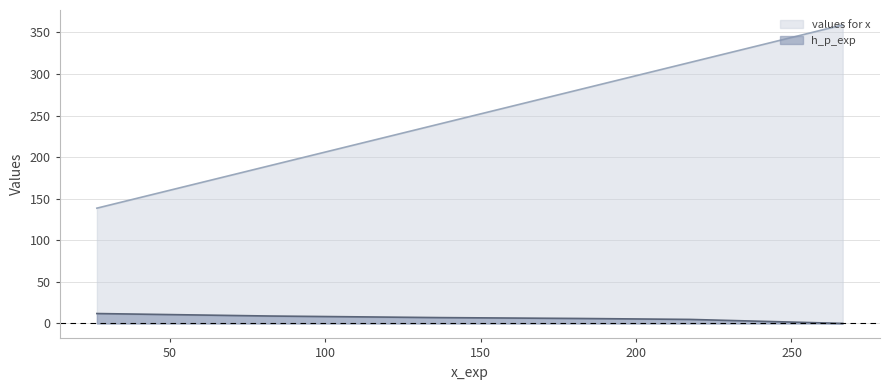

Rank the series by their average value, from lowest to highest.

h_p_exp, values for x